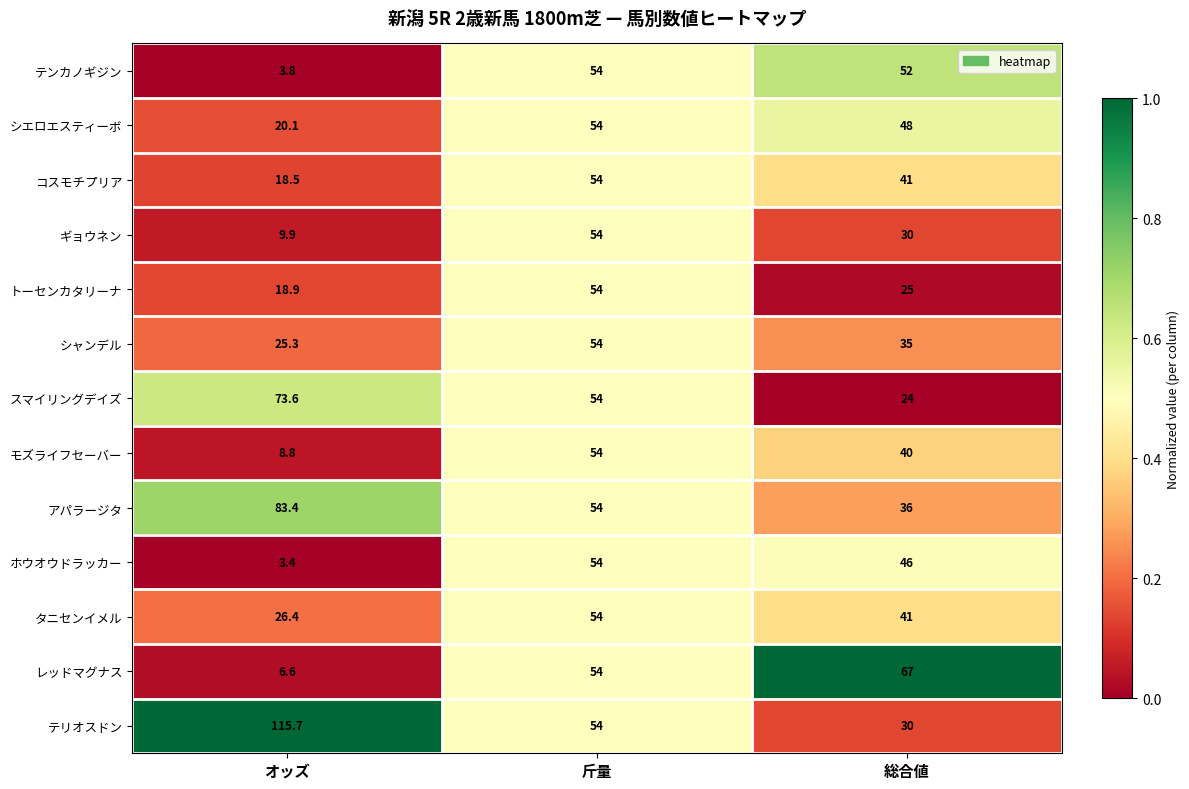

Which series has the widest spread of values?

テリオスドン